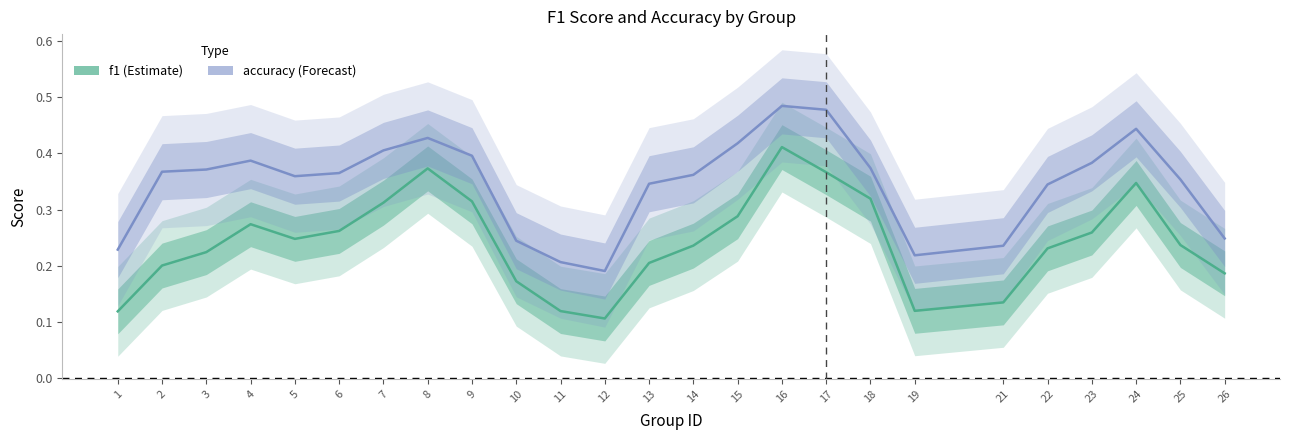

How many categories are shown in the chart?

25